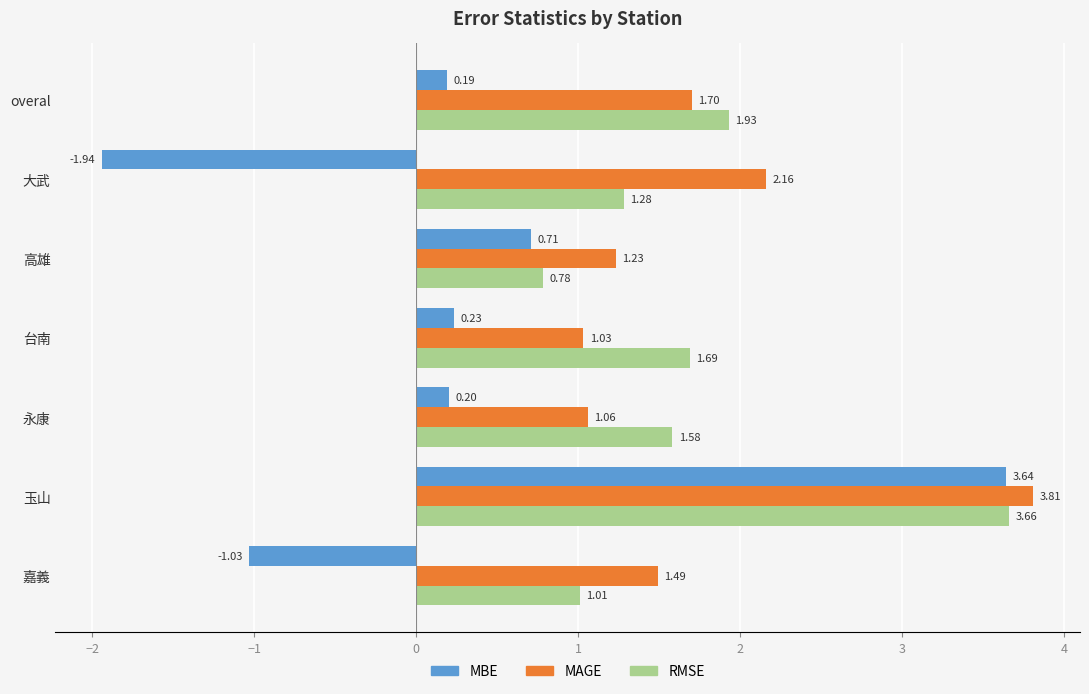

Which series has the largest total across all categories?

MAGE